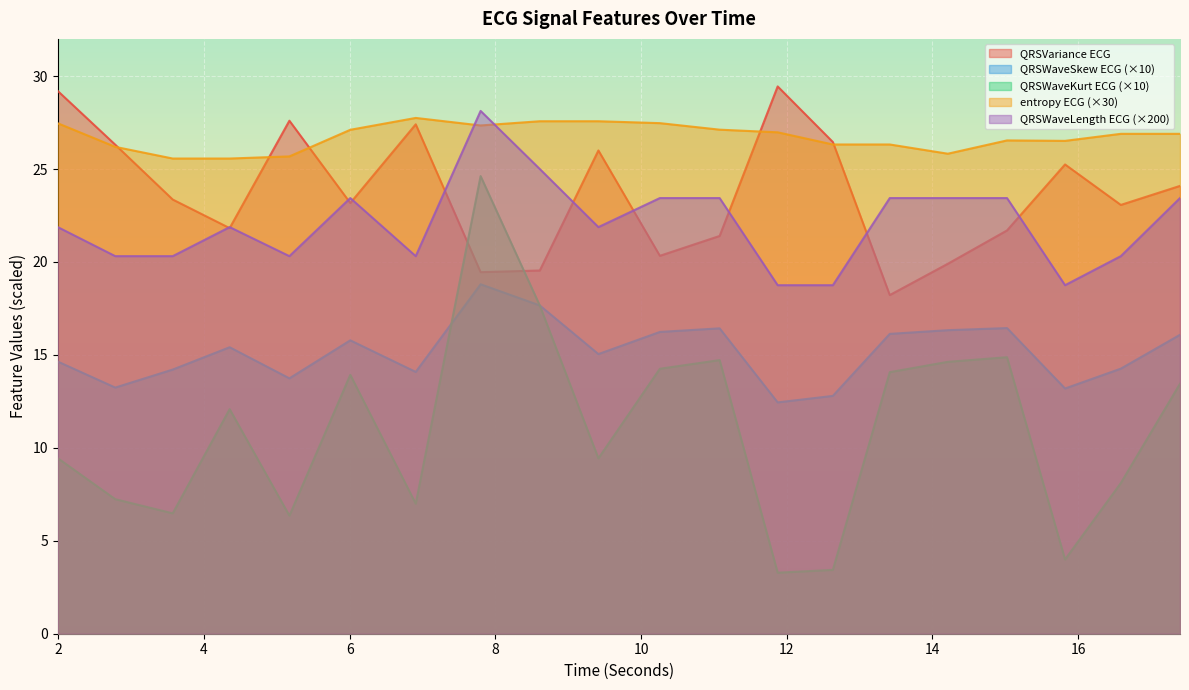

Does the chart display data point markers on the line(s)?

No